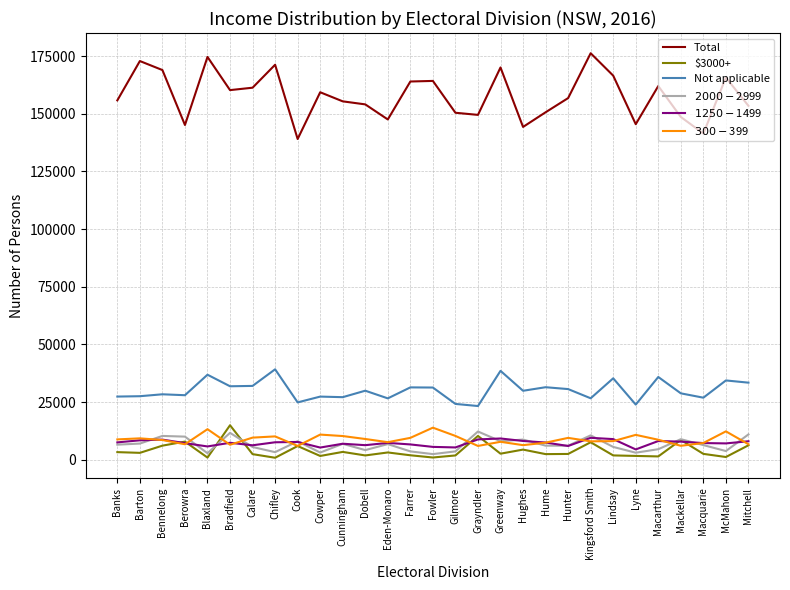

Which series has the widest spread of values?

Total